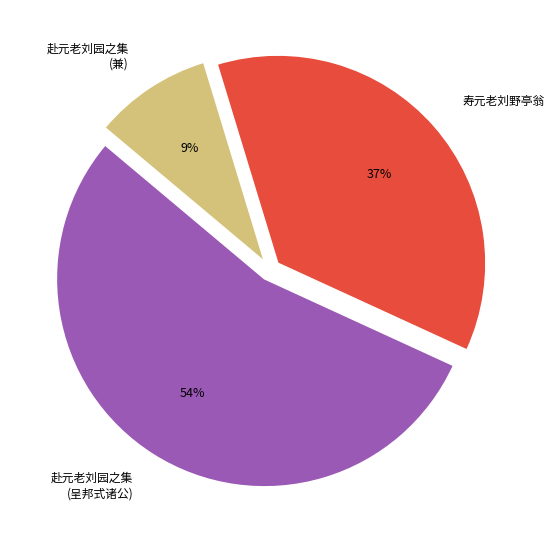

Which category accounts for the majority?

赴元老刘园之集 (呈邦式诸公)